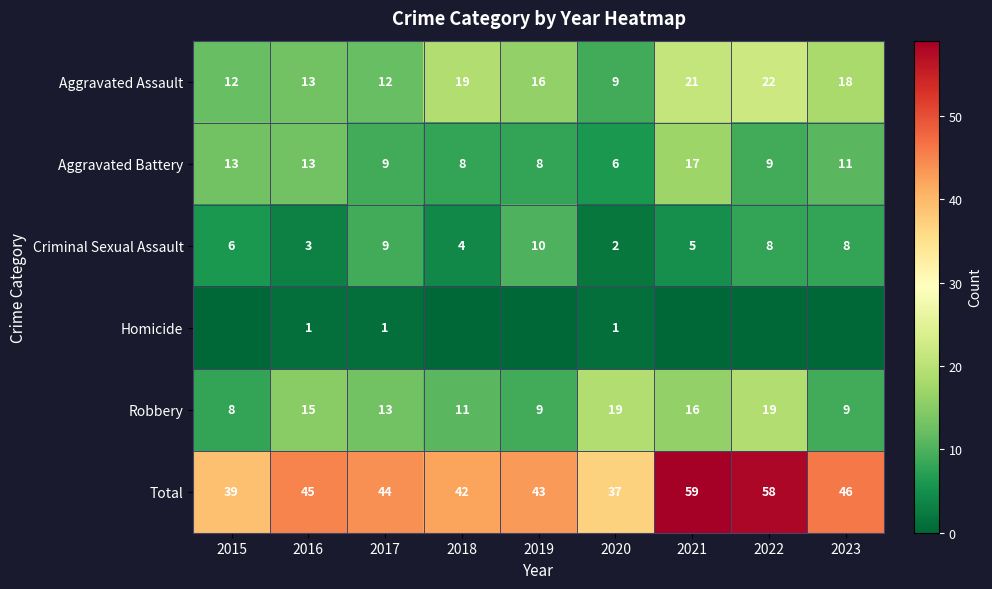

Is it true that Aggravated Assault equals 5 at 2017?

False